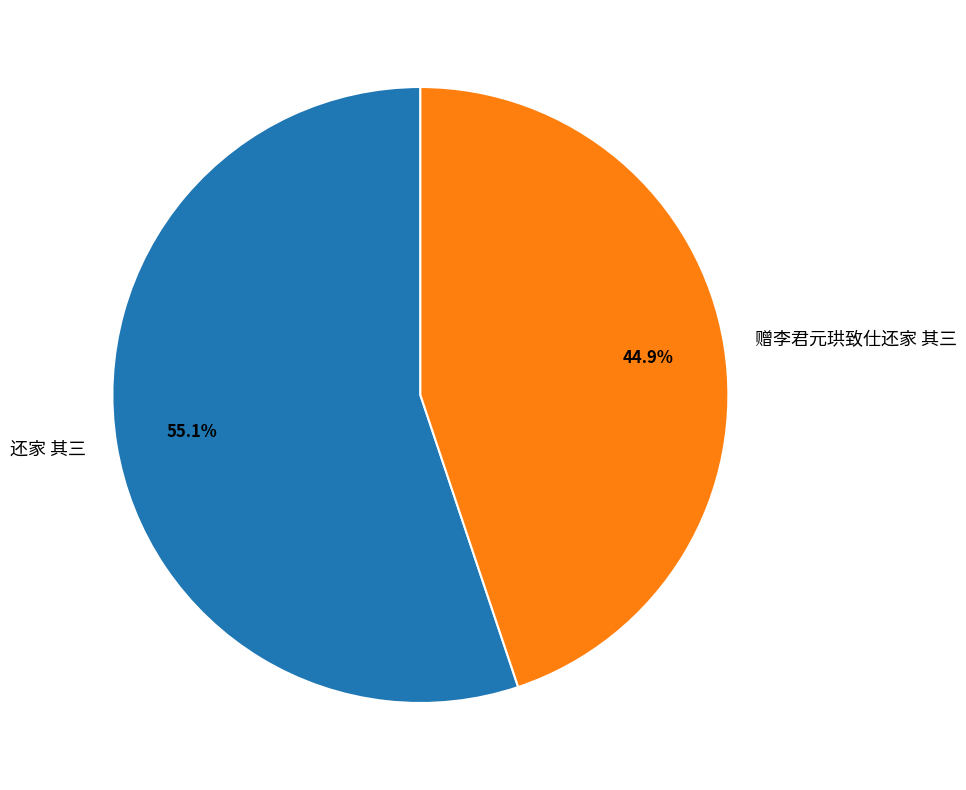

The 赠李君元珙致仕还家 其三 slice represents 32% of the pie. True or false?

False